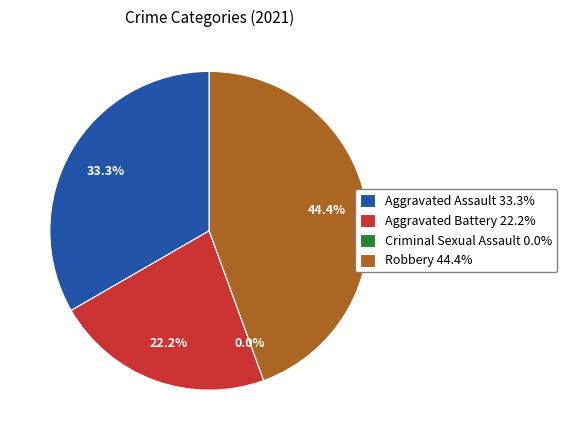

To the nearest percent, what percentage of the pie is Aggravated Assault?

33%